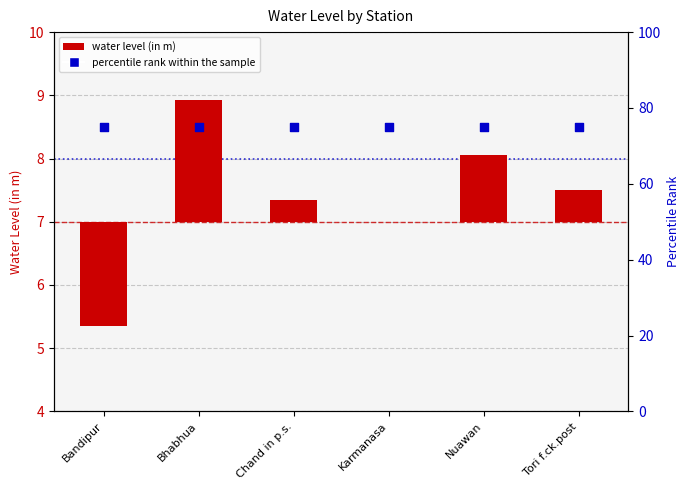

At which category is the sum across all series the highest?

Bhabhua